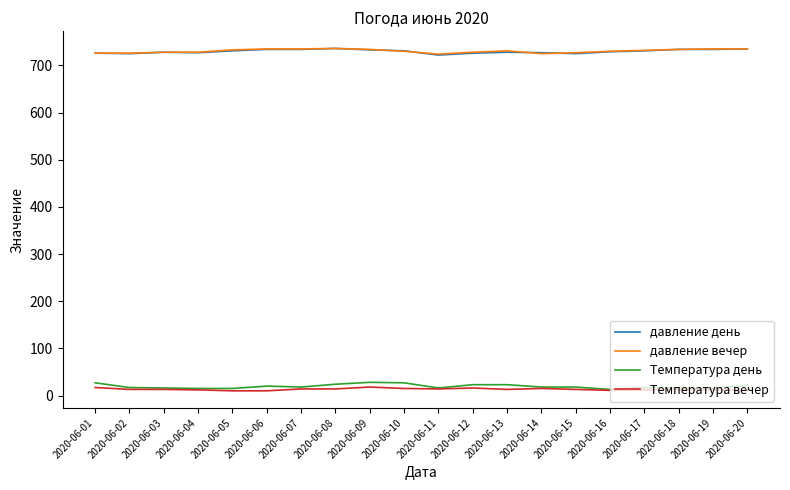

True or false: Температура день has a value of 15 at 2020-06-19.

True